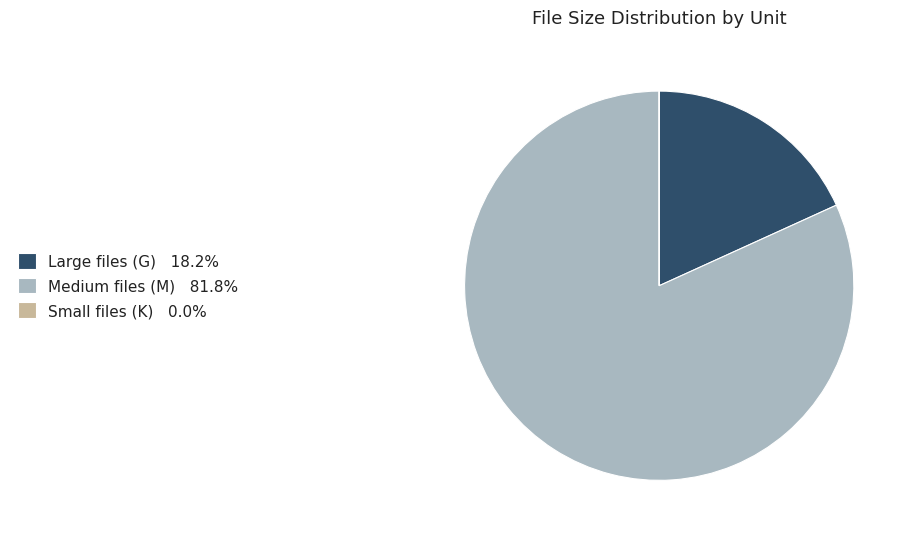

Is there any slice that represents more than half of the pie?

Yes